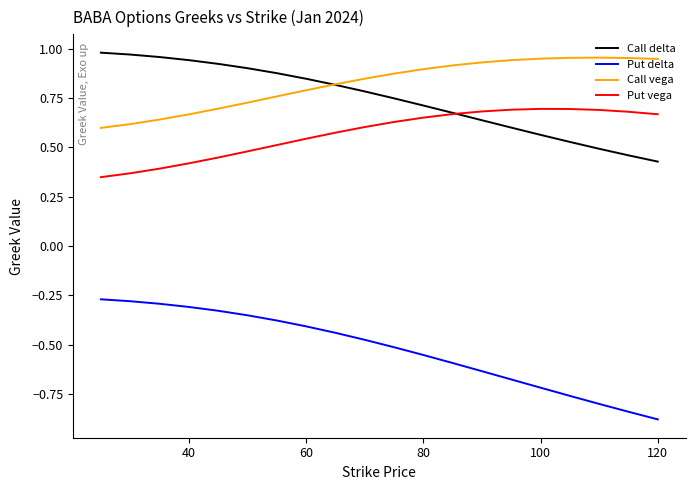

Which series has the largest total across all categories?

Call vega